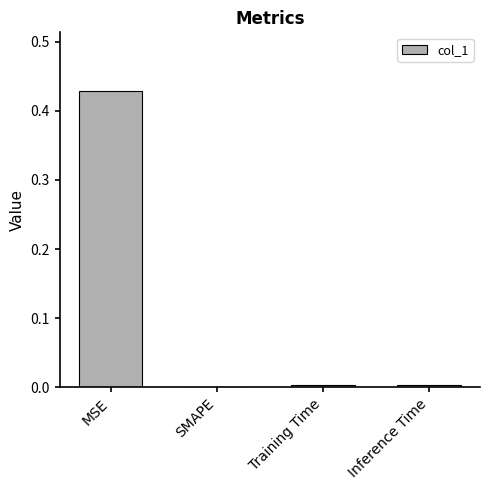

At which category does the chart reach its peak across all series?

MSE